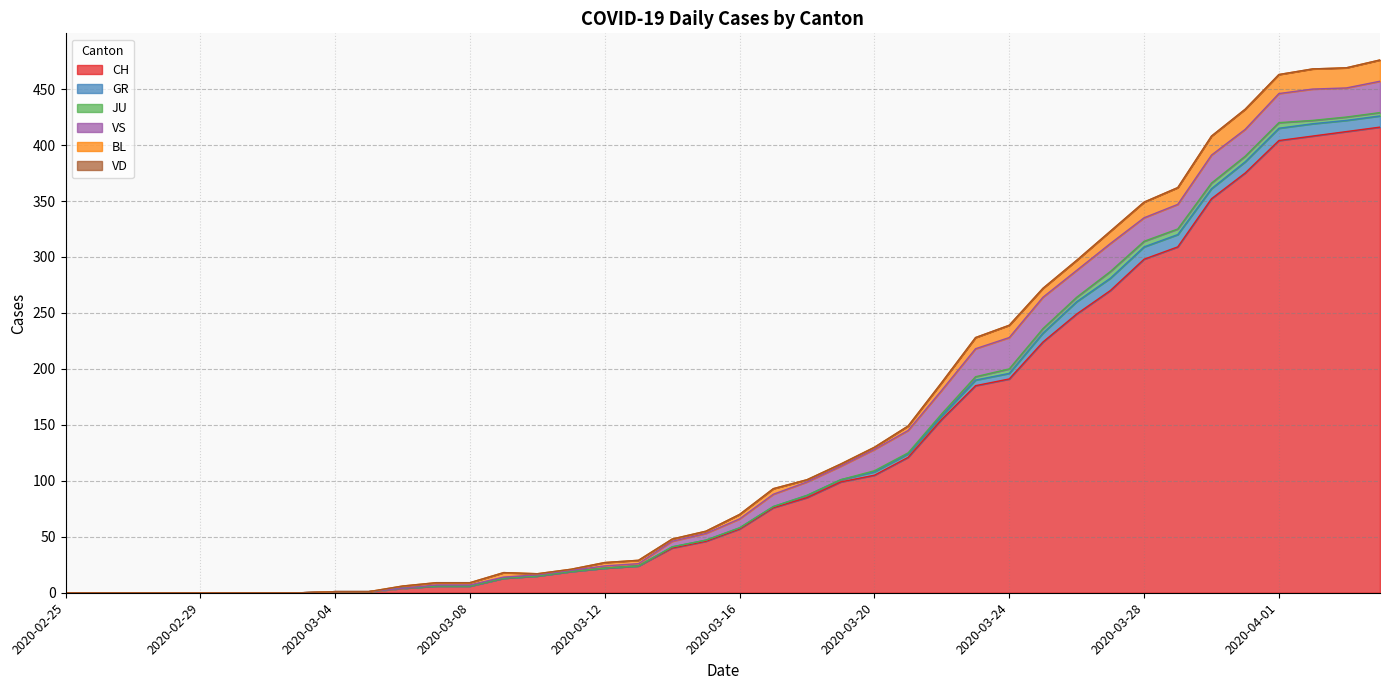

Reading left to right, list all the values displayed in this chart.

CH: 0	0	0	0	0	0	0	0	1	1	4	6	6	13	15	19	22	24	40	46	57	76	85	99	105	121	155	185	191	224	249	270	298	309	352	375	404	408	412	416
GR: 0	0	0	0	0	0	0	0	0	0	0	0	0	0	0	0	0	0	1	1	1	1	2	2	3	3	3	5	5	8	11	11	11	11	9	10	11	11	10	10
JU: 0	0	0	0	0	0	0	0	0	0	0	0	0	0	0	0	0	0	0	0	0	0	0	0	1	1	2	3	4	4	4	6	5	5	5	5	5	3	3	3
VS: 0	0	0	0	0	0	0	0	0	0	0	1	1	1	1	1	2	2	5	6	8	11	12	12	19	20	21	25	28	28	24	25	21	22	25	24	26	28	26	28
BL: 0	0	0	0	0	0	0	0	0	0	2	2	2	4	1	1	3	3	2	2	4	5	2	2	2	4	7	10	11	8	9	11	14	15	17	18	17	18	18	19
VD: 0	0	0	0	0	0	0	0	0	0	0	0	0	0	0	0	0	0	0	0	0	0	0	0	0	0	0	0	0	0	0	0	0	0	0	0	0	0	0	0